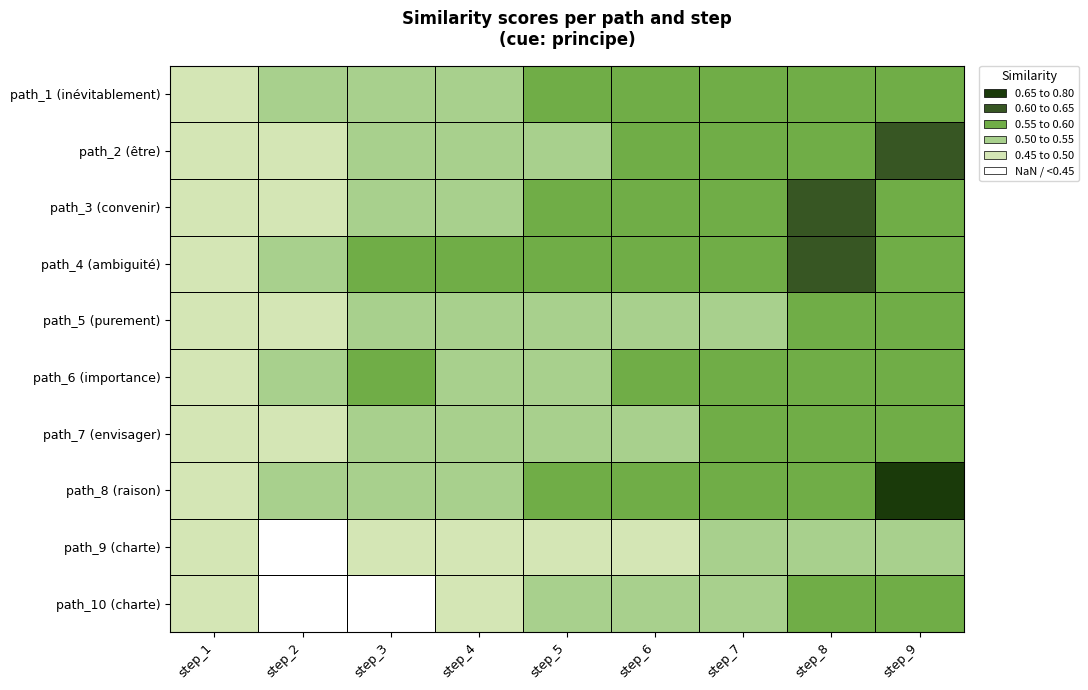

Count the number of categories in the chart.

9